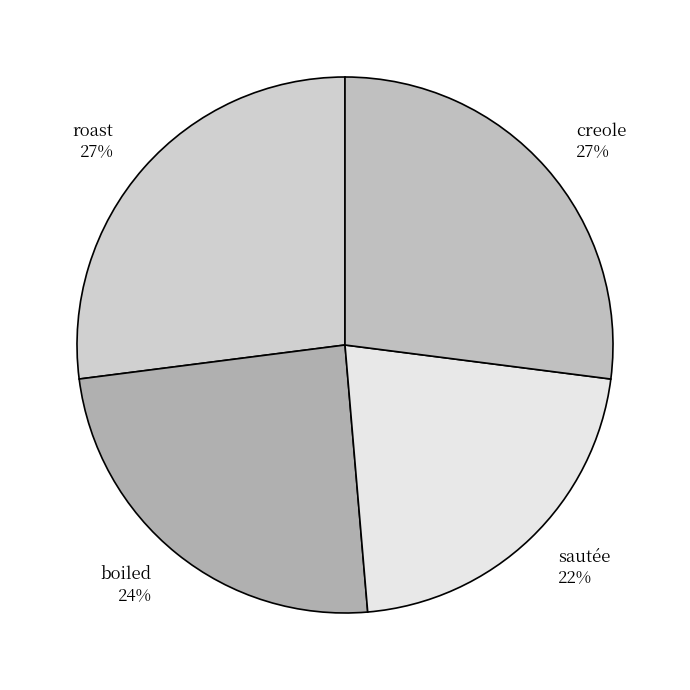

Combined, do sautée and creole account for over 50%?

No